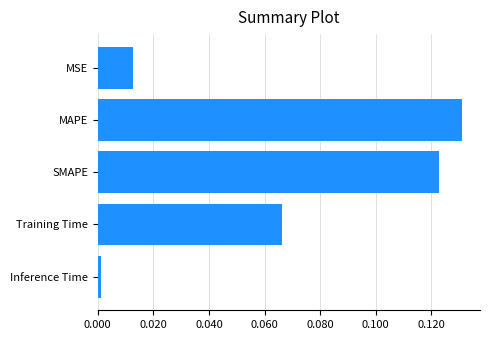

True or false: the data shows 0.0 at MSE.

True